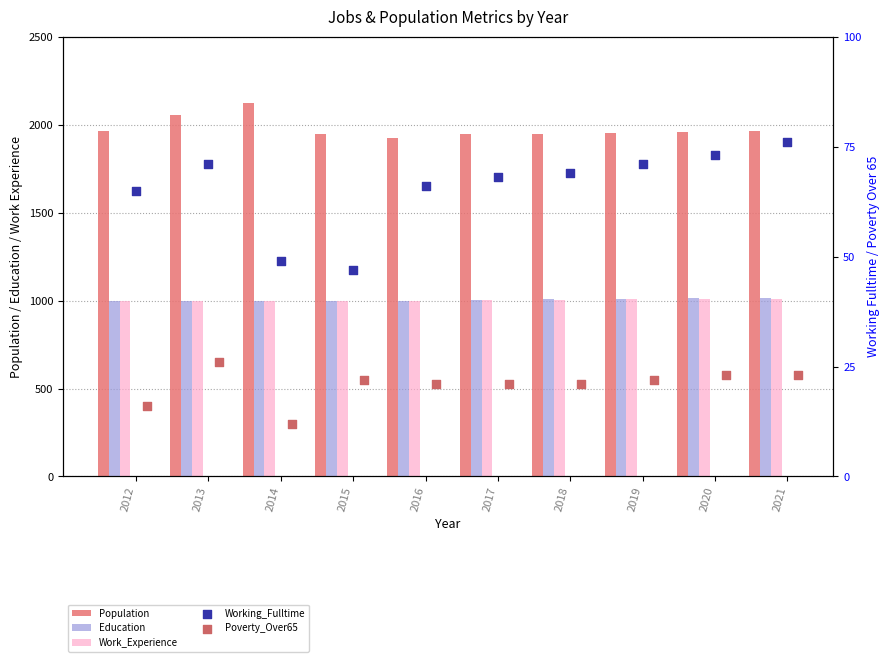

At which category is the sum across all series the highest?

2014